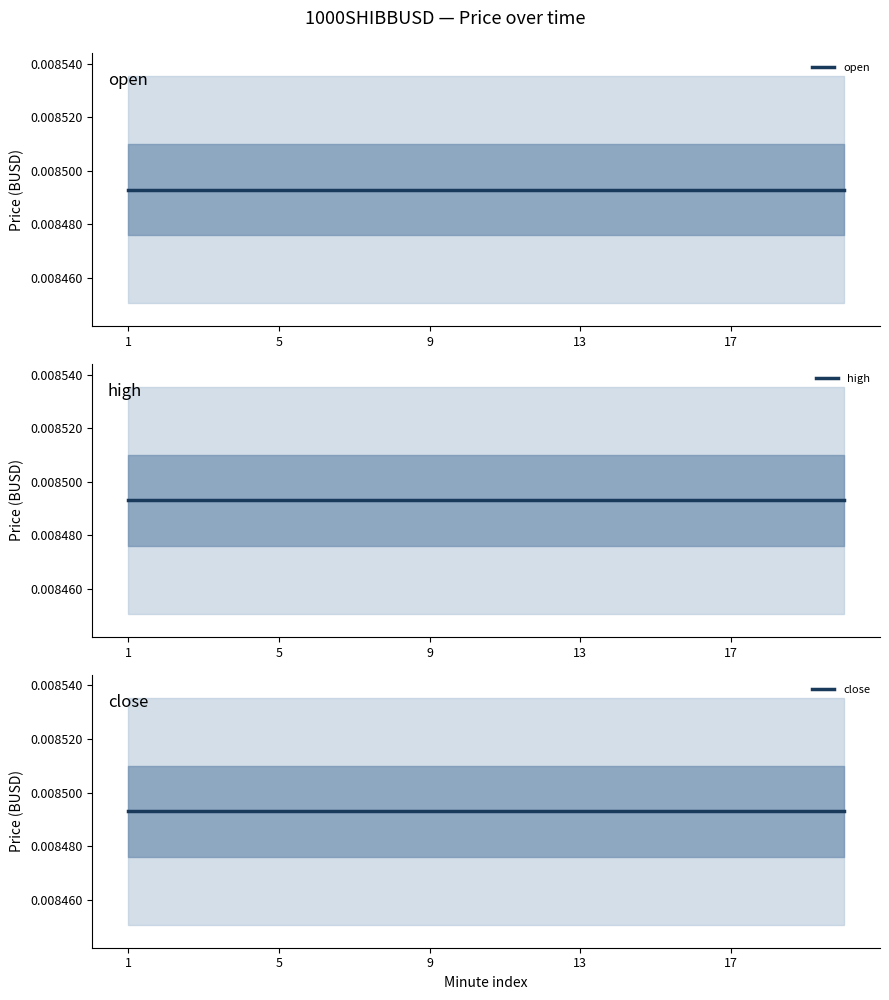

True or false: close and low cross at least once.

False